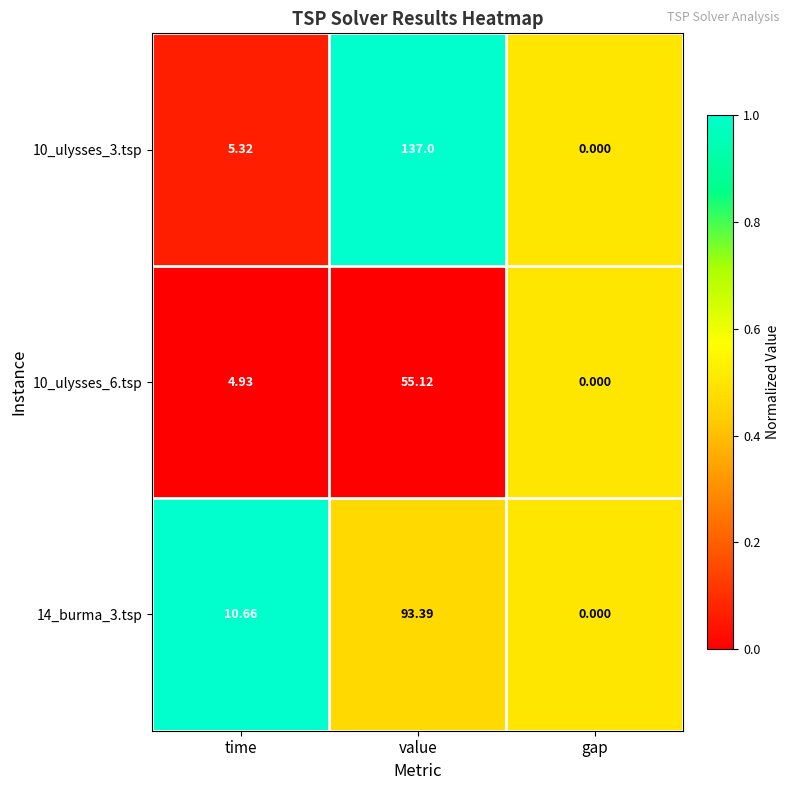

At which label does 10_ulysses_3.tsp reach its peak?

value